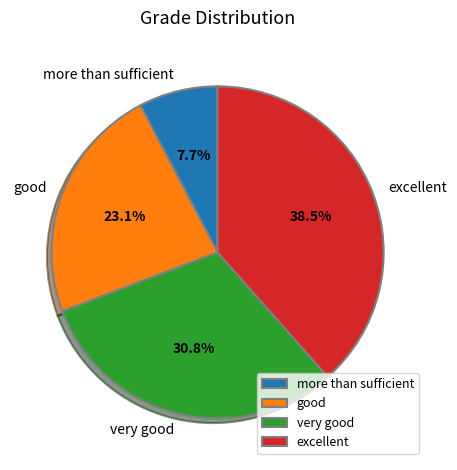

Between more than sufficient and good, which is larger?

good